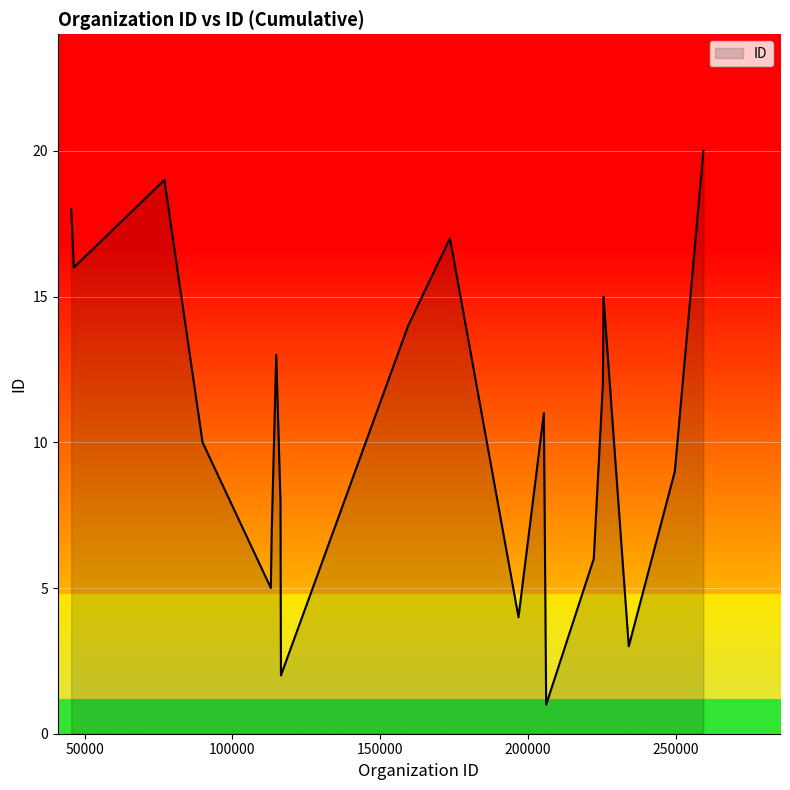

True or false: there are more than 0 points higher than both neighbors.

True